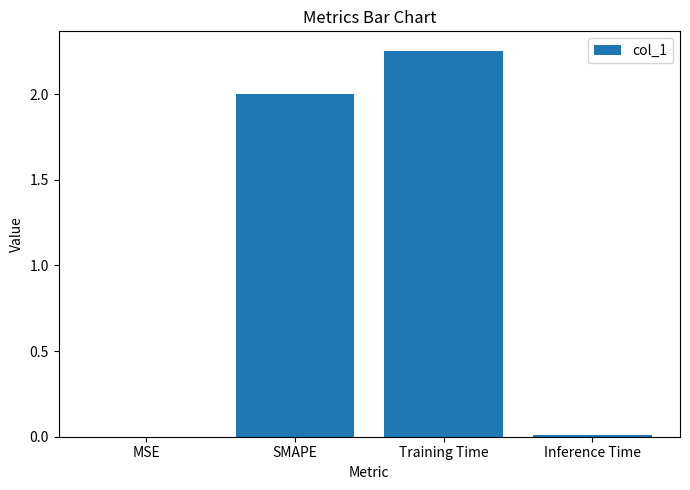

How many distinct data groups are displayed?

1